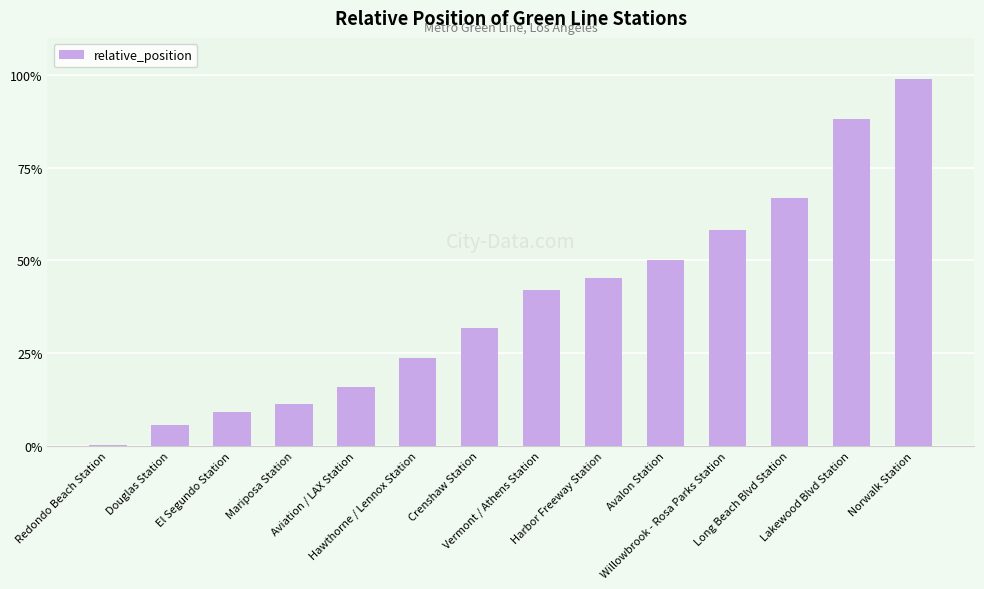

At which category does the chart reach its peak across all series?

Norwalk Station